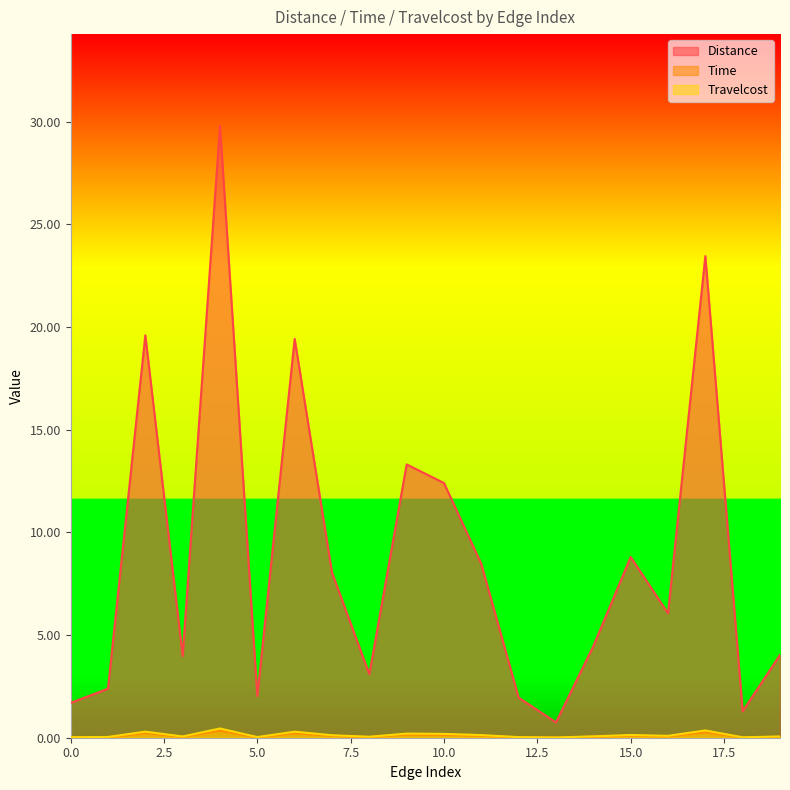

Which series has the largest total across all categories?

Distance